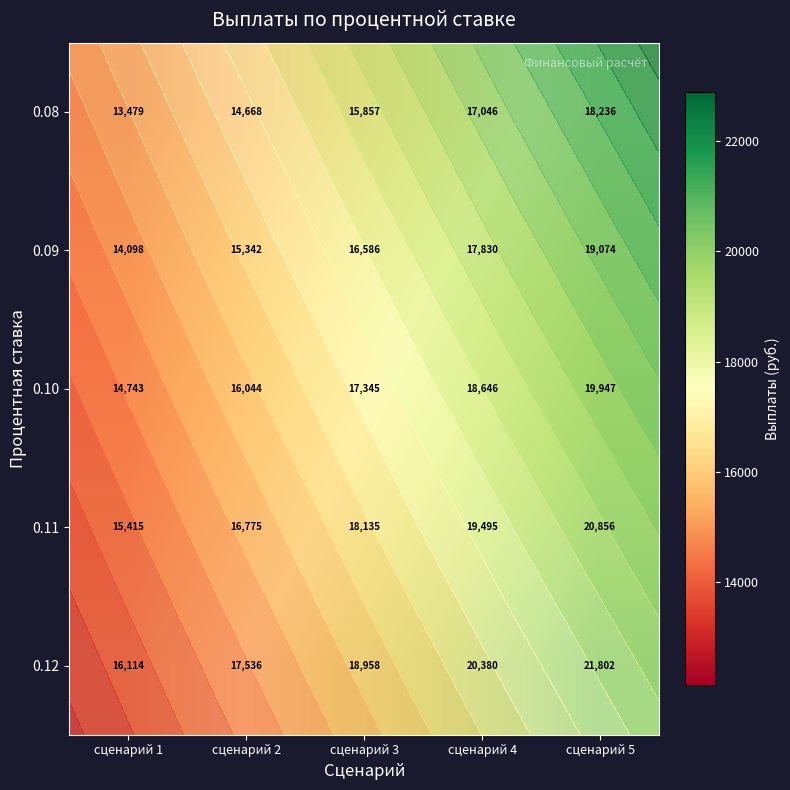

Rank the series by their average value, from highest to lowest.

0.12, 0.11, 0.10, 0.09, 0.08